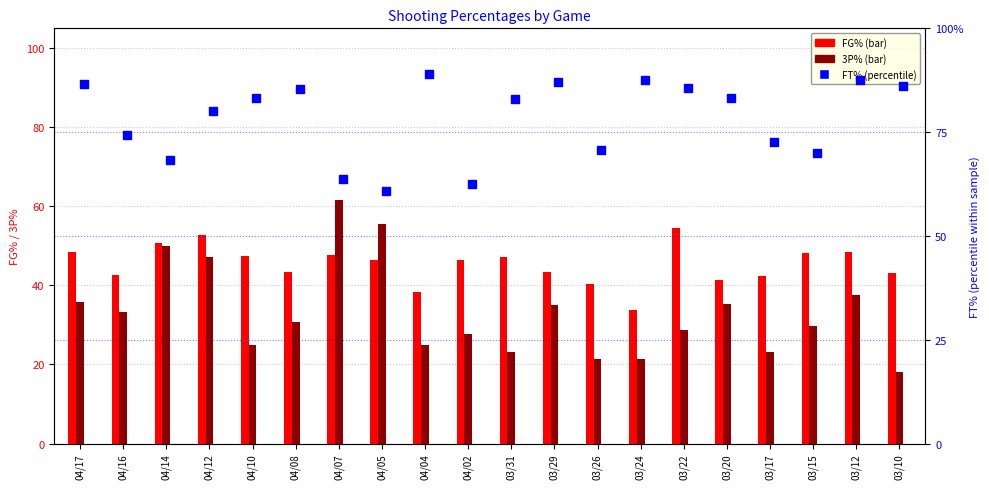

What is the total value across all series at 04/07?

172.8